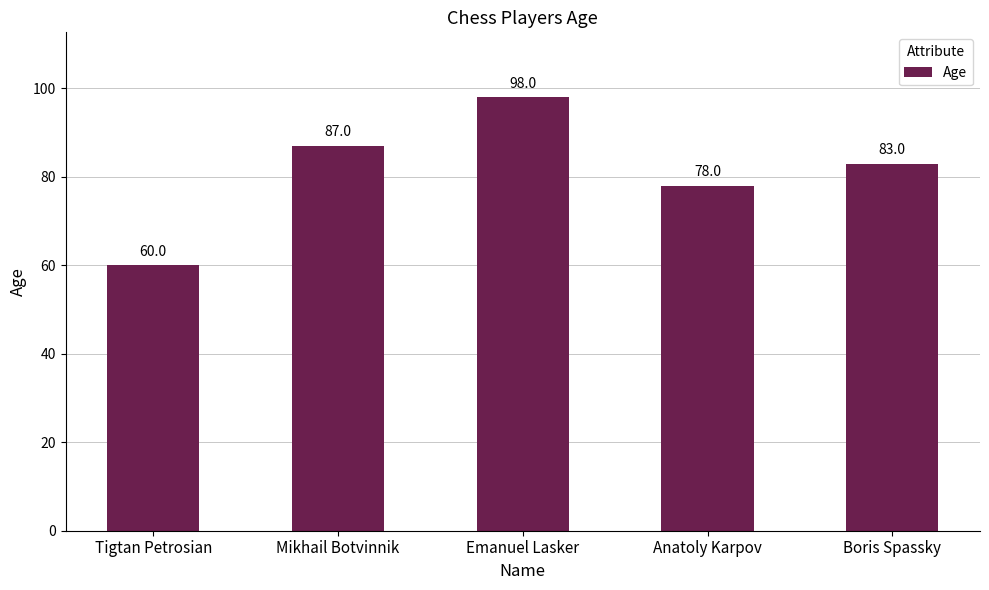

How many data points are less than 83?

2